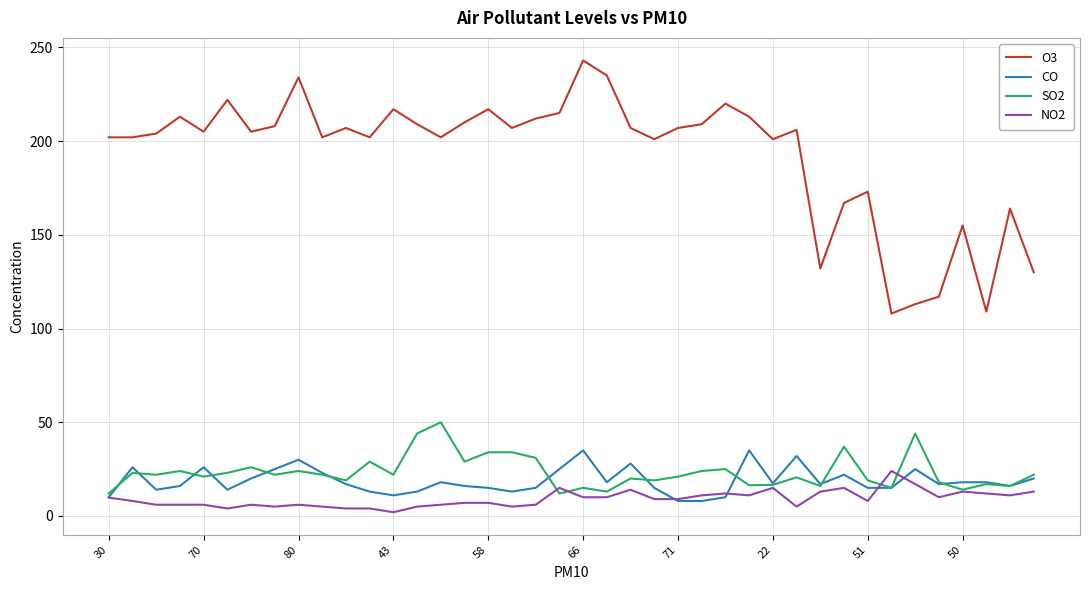

What is the maximum value for CO?

35.0